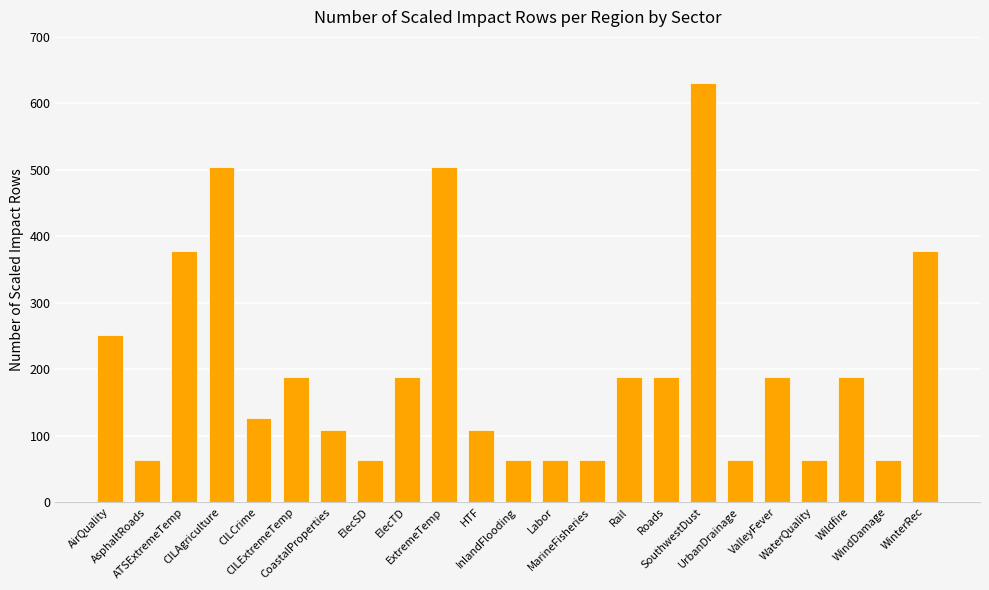

Are the bars horizontal?

No